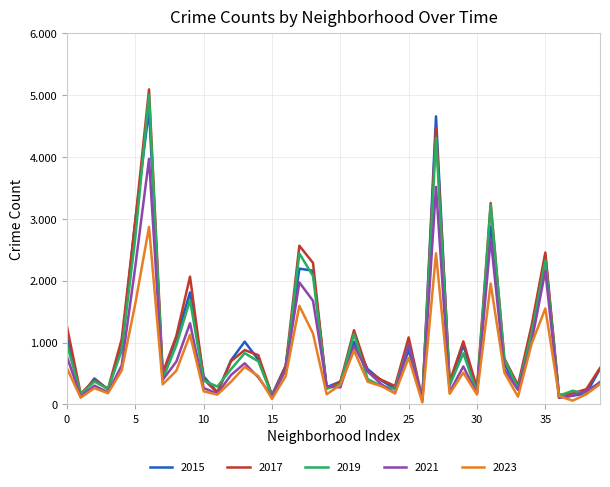

Is this an area chart (filled region under the line)?

No